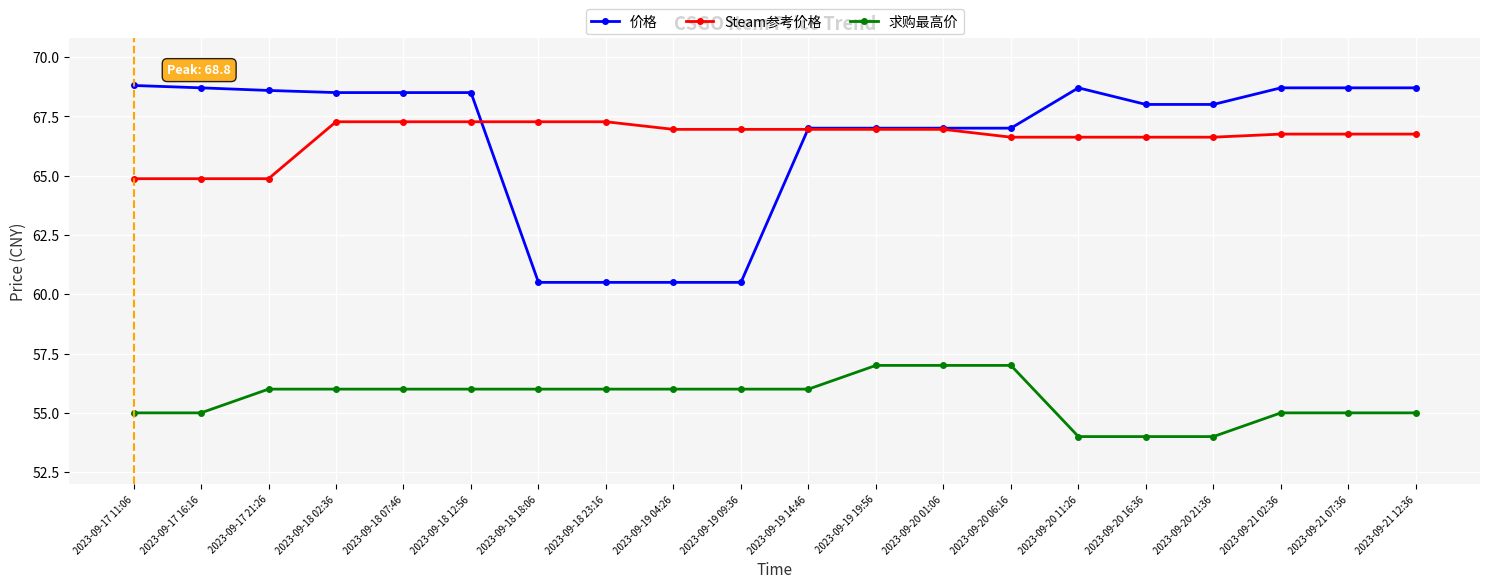

What is the label of the 9th point from the left?

2023-09-19 04:26